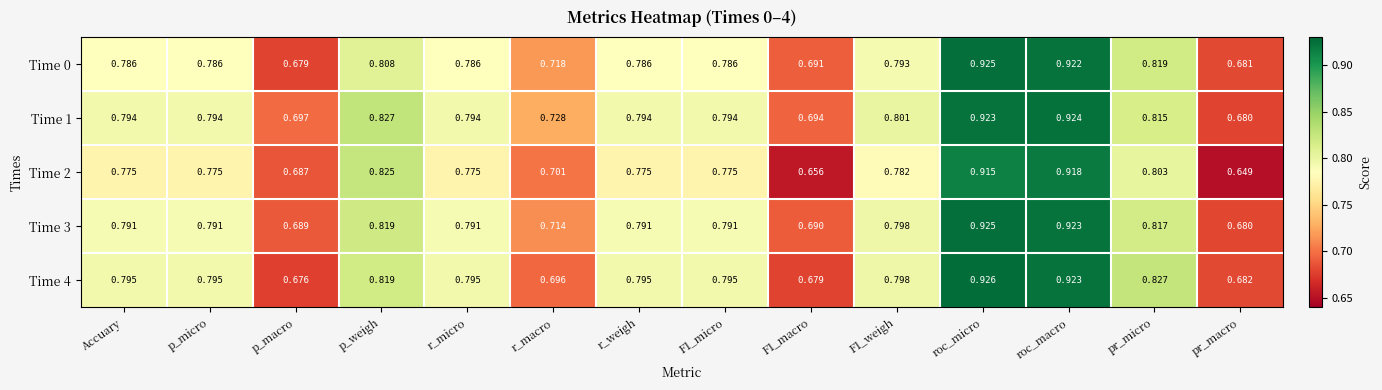

Where is Time 4 nearest to the value 0?

p_macro